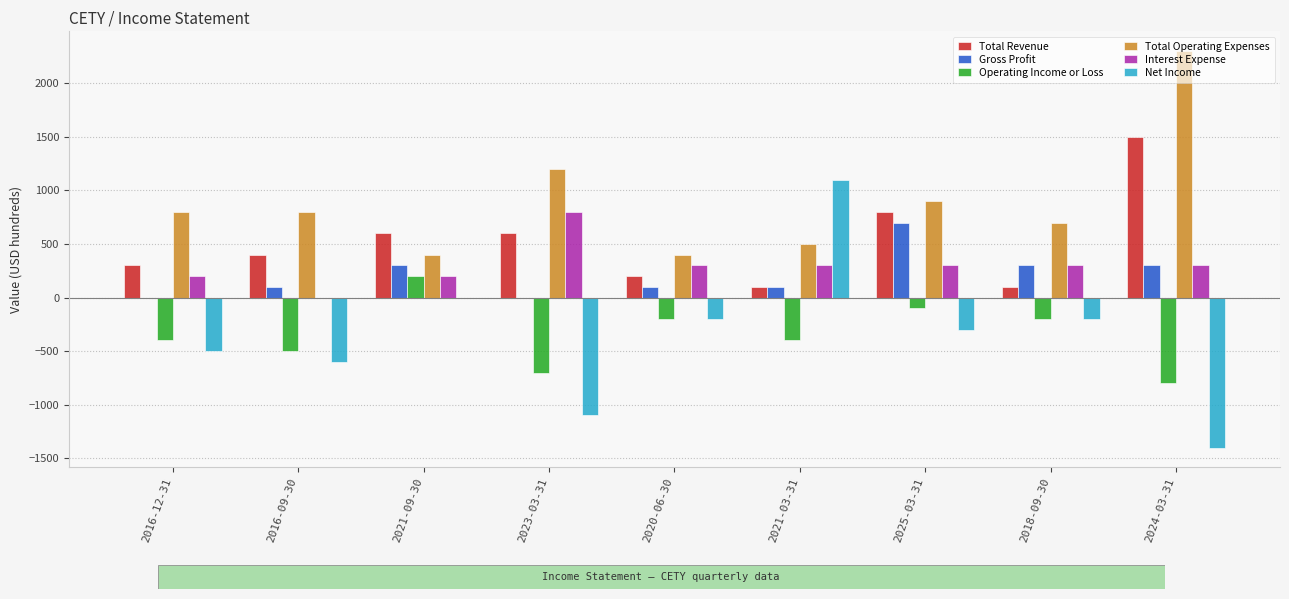

Are the bars horizontal?

No